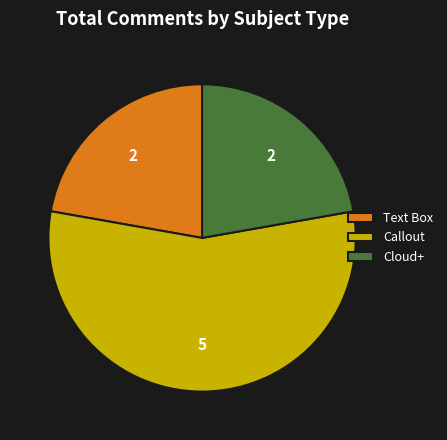

Which has a higher value, Callout or Text Box?

Callout